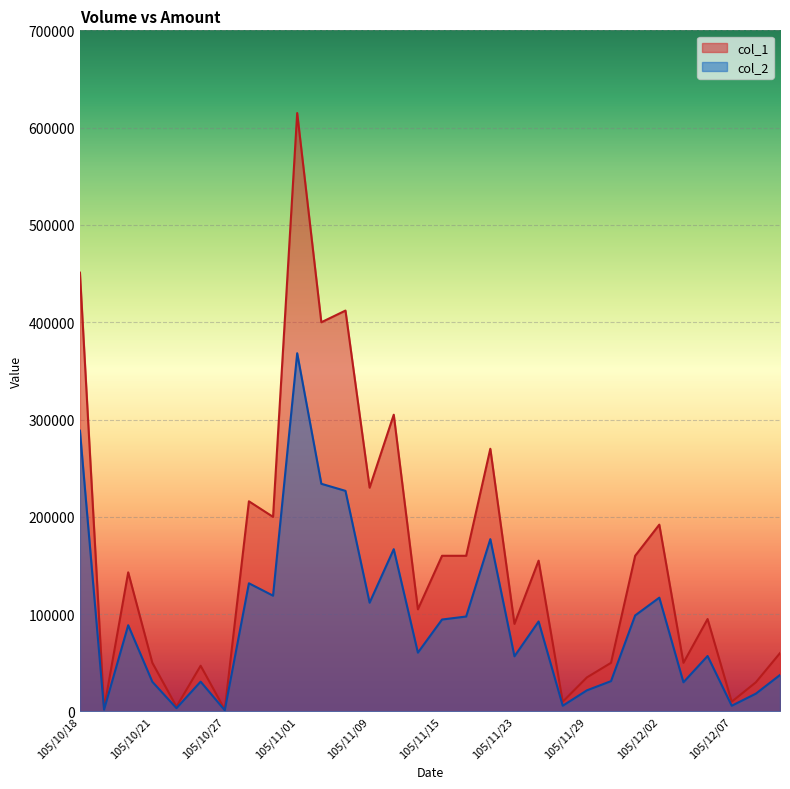

What is the minimum value for col_2?

1260